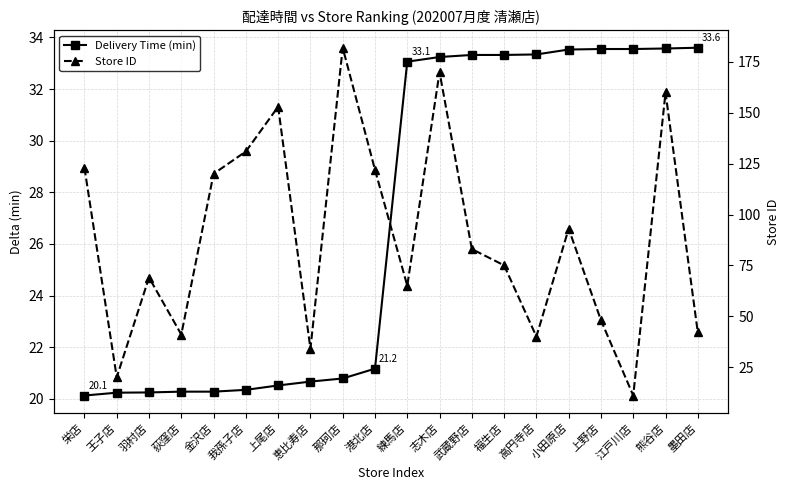

At which category does the chart reach its peak across all series?

那珂店